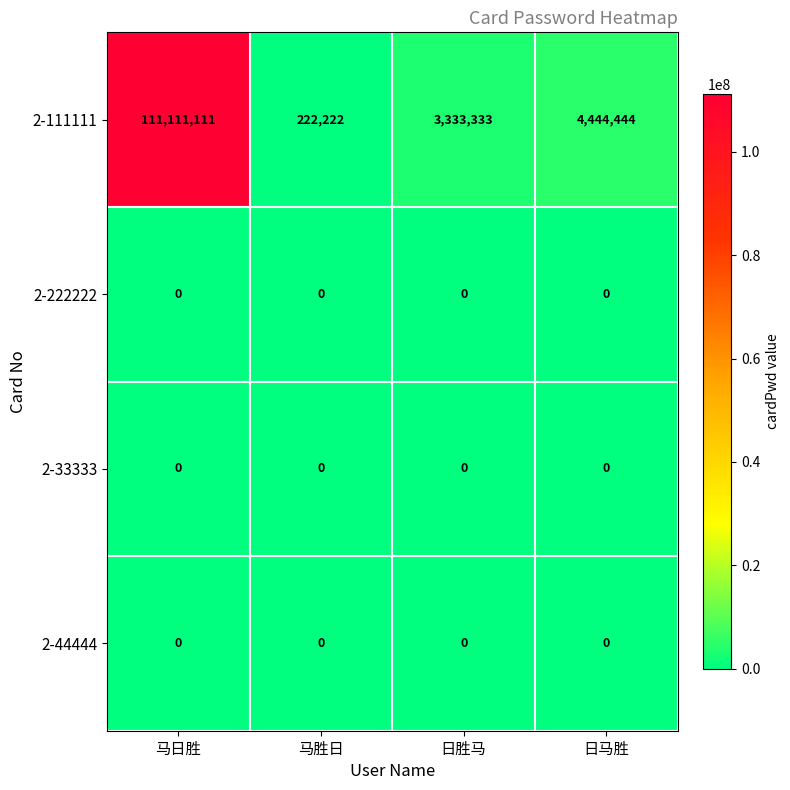

The 2-33333 series shows 0 at 日马胜. True or false?

True